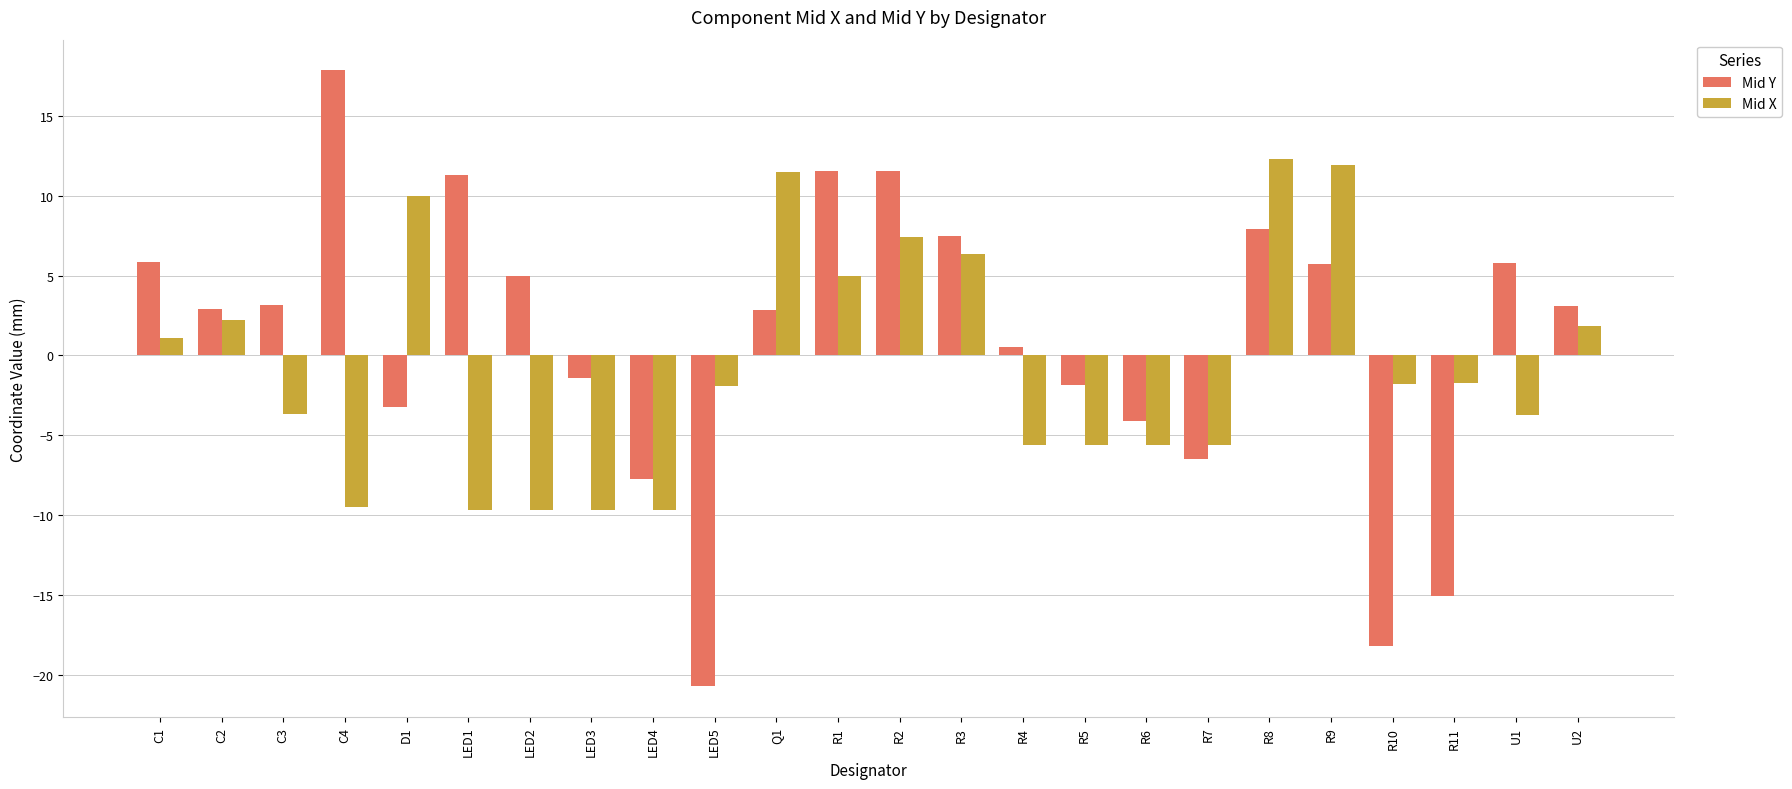

Which series has the largest total across all categories?

Mid Y